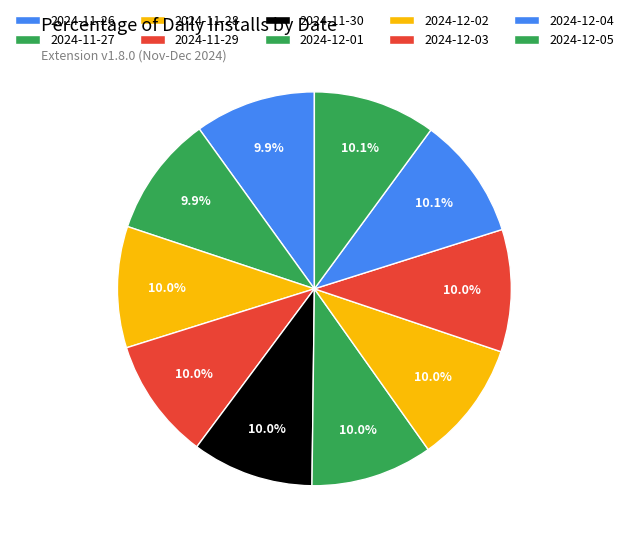

How many slices are in this pie chart?

10